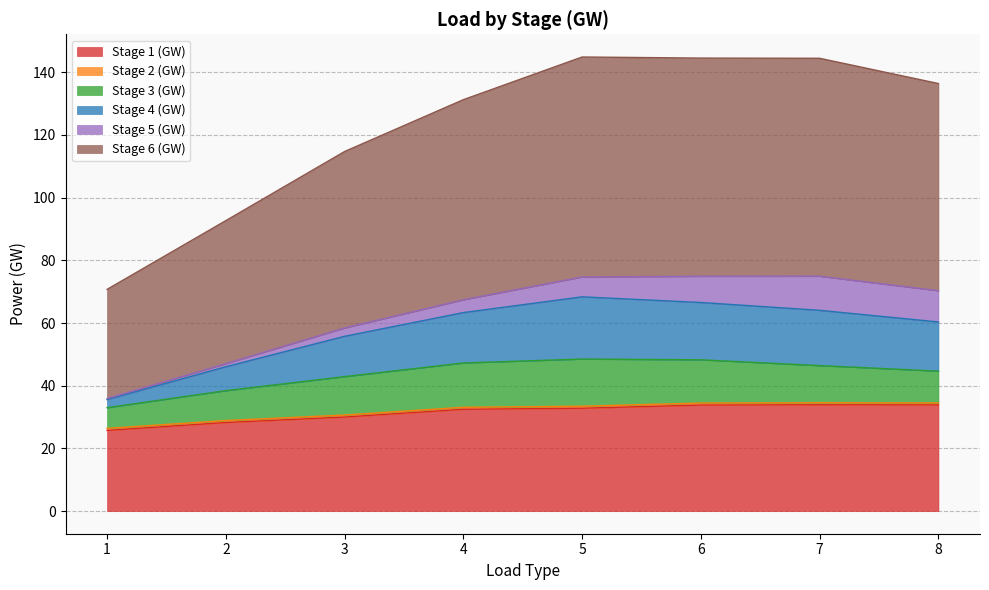

At which label does Stage 1 (GW) reach its peak?

7